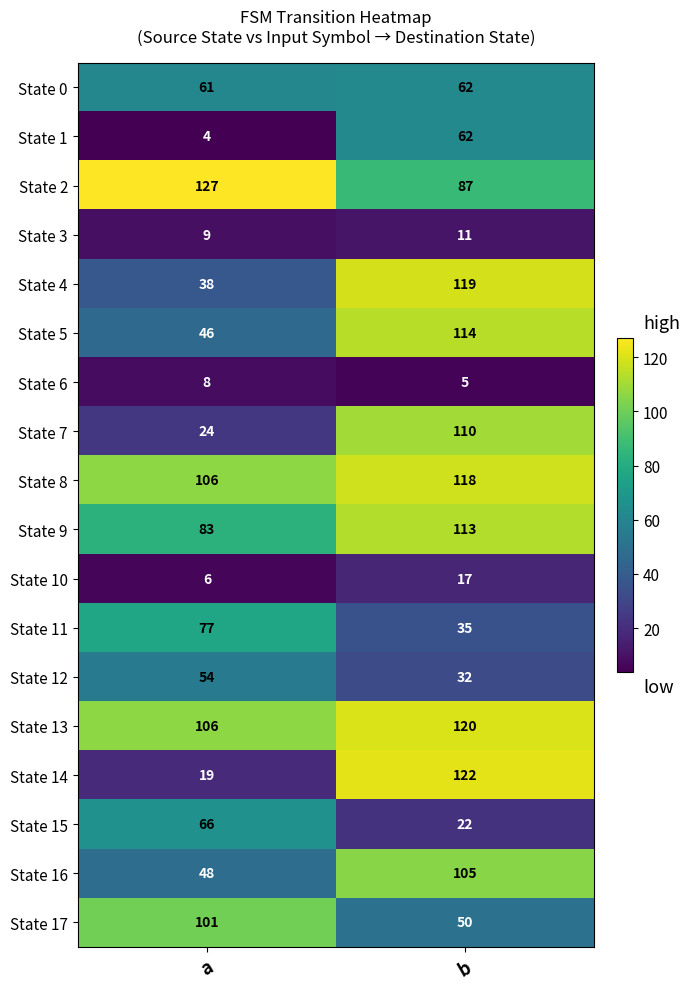

What is the spread (max minus min) of values at b?

117